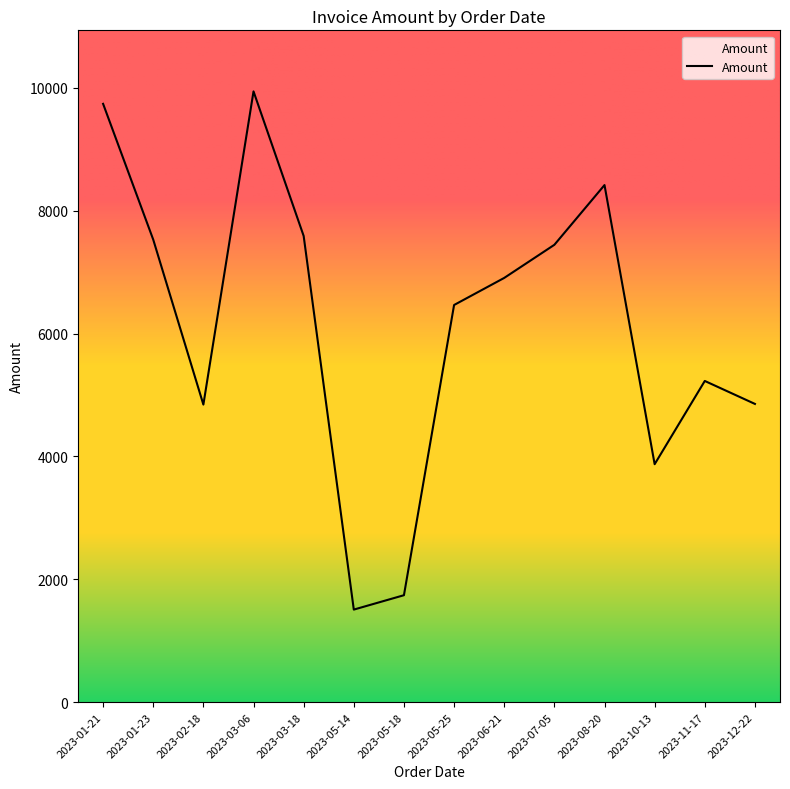

What is the difference between the maximum and minimum values?

8436.2